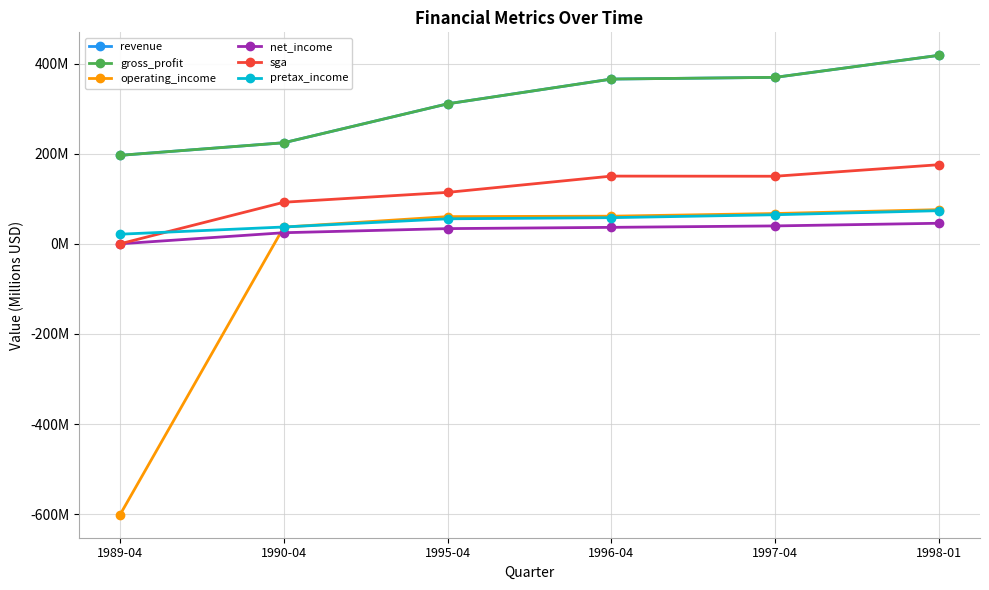

Does the chart display data point markers on the line(s)?

Yes